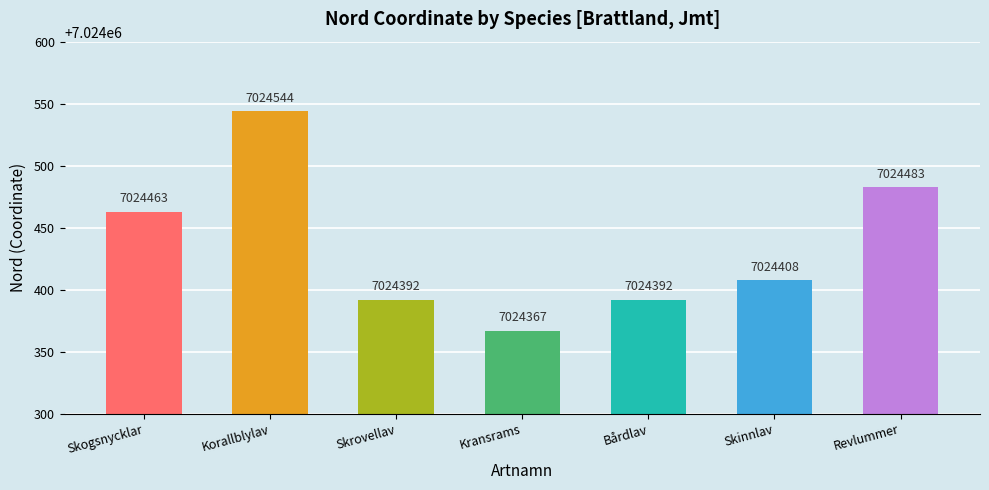

What is the change in value from Skrovellav to Skinnlav?

+16